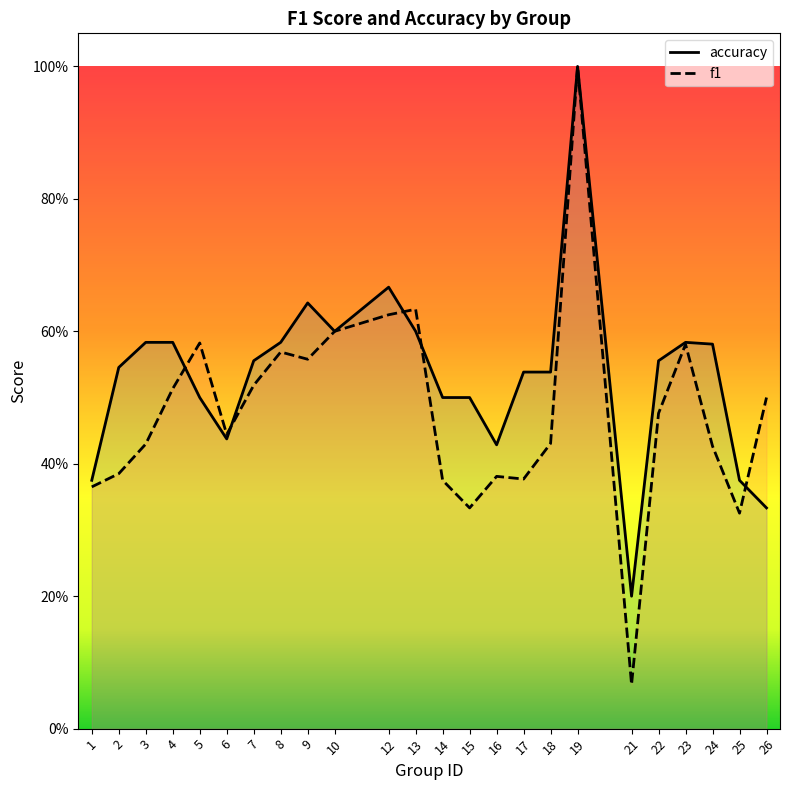

Reading right to left, transcribe all the data shown in this chart.

accuracy: 0.3	0.4	0.6	0.6	0.6	0.2	1.0	0.5	0.5	0.4	0.5	0.5	0.6	0.7	0.6	0.6	0.6	0.6	0.4	0.5	0.6	0.6	0.5	0.4
f1: 0.5	0.3	0.4	0.6	0.5	0.1	1.0	0.4	0.4	0.4	0.3	0.4	0.6	0.6	0.6	0.6	0.6	0.5	0.4	0.6	0.5	0.4	0.4	0.4